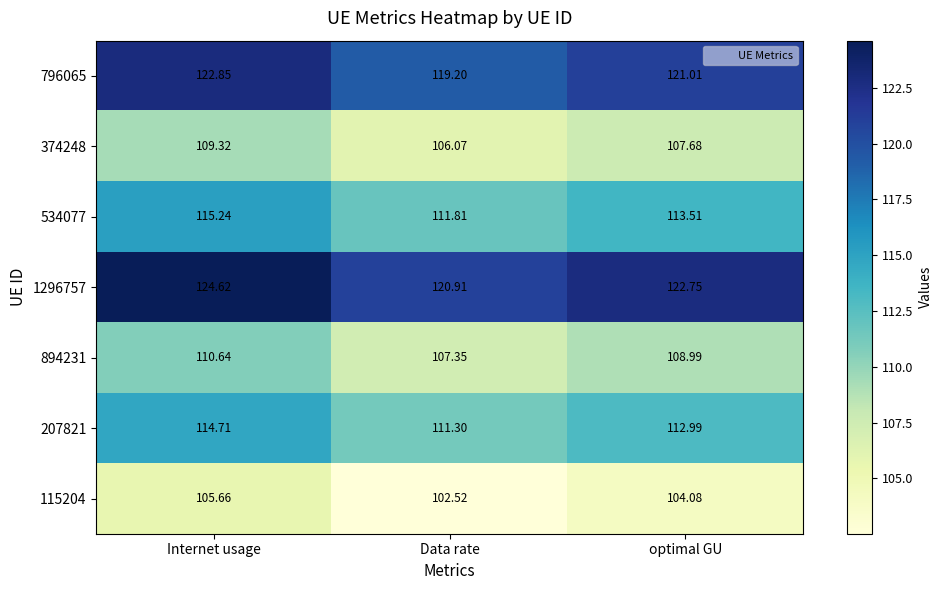

Which series changed the most between Internet usage and Data rate?

1296757